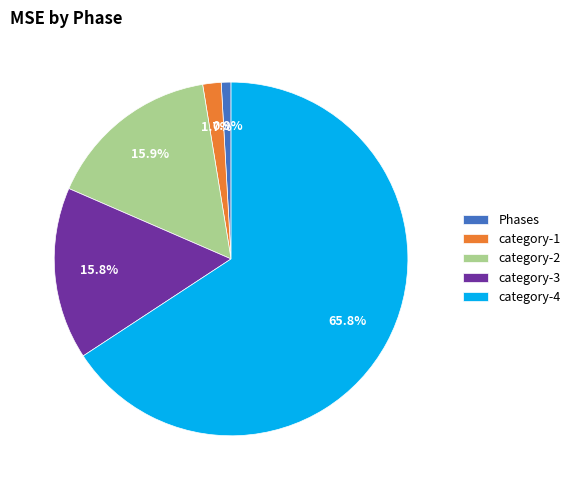

What portion of the pie excludes category-2?

84.1%